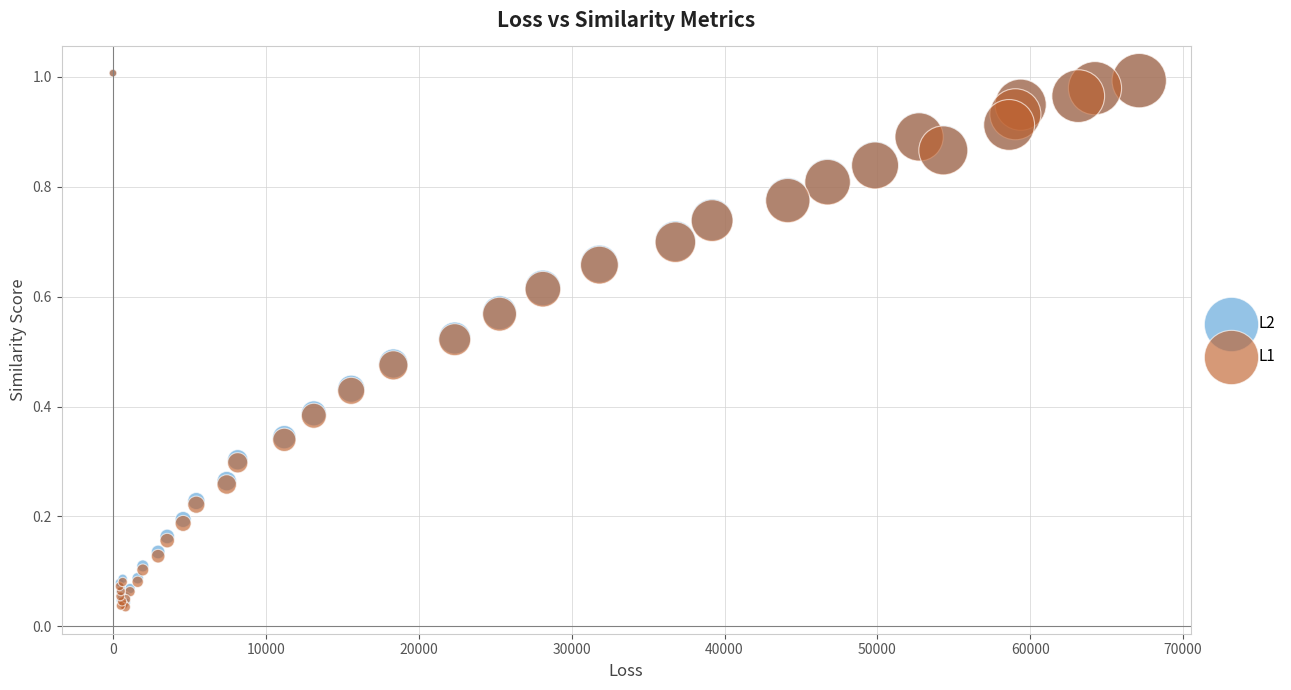

What are all the series names shown in the legend?

L2, L1